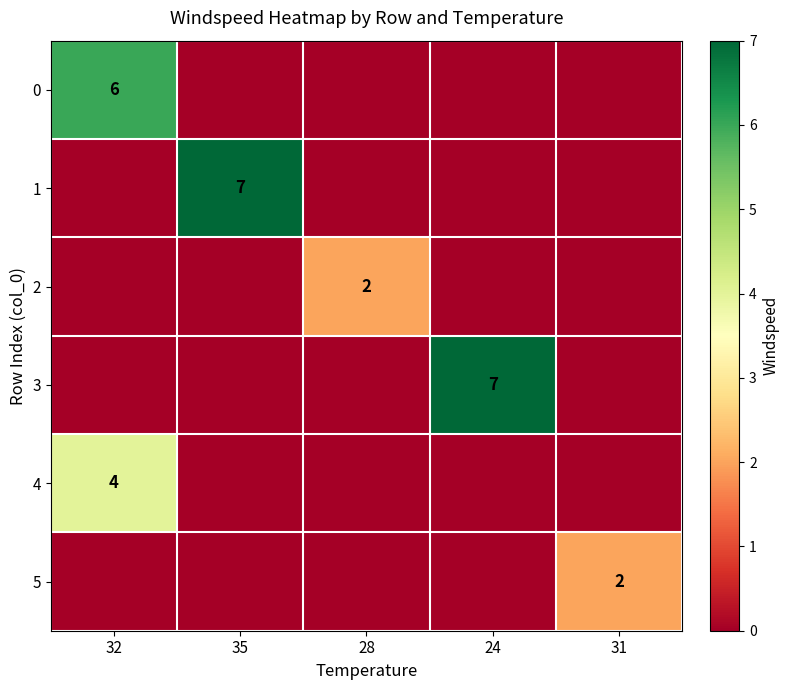

The 5 series shows 1 at 31. True or false?

False